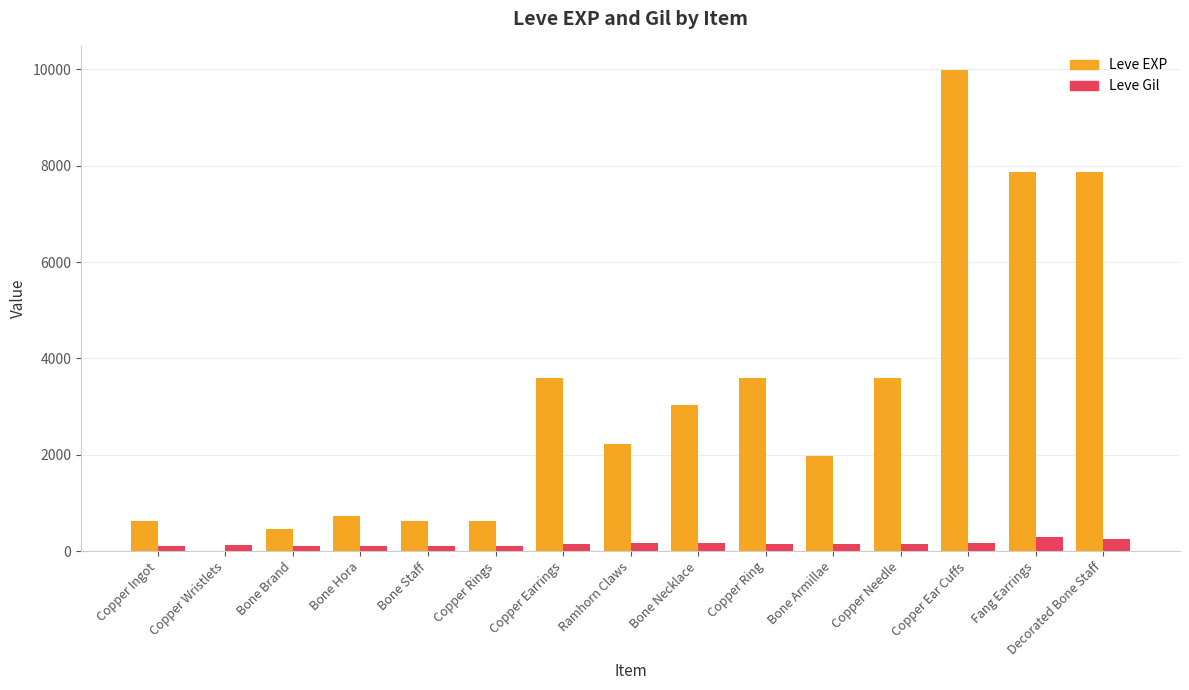

At which category does the chart reach its peak across all series?

Copper Ear Cuffs